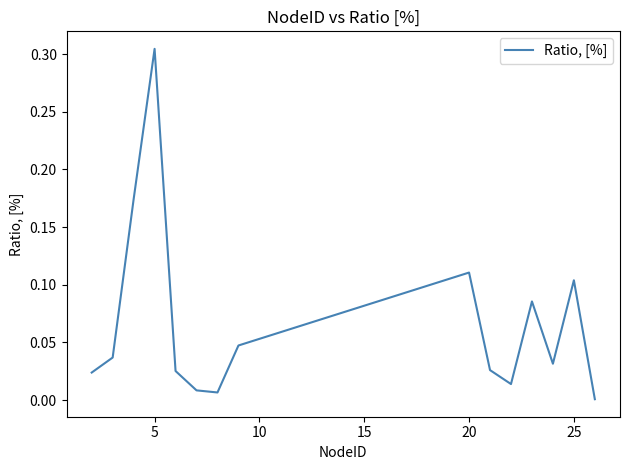

At which category does the chart reach its peak across all series?

5